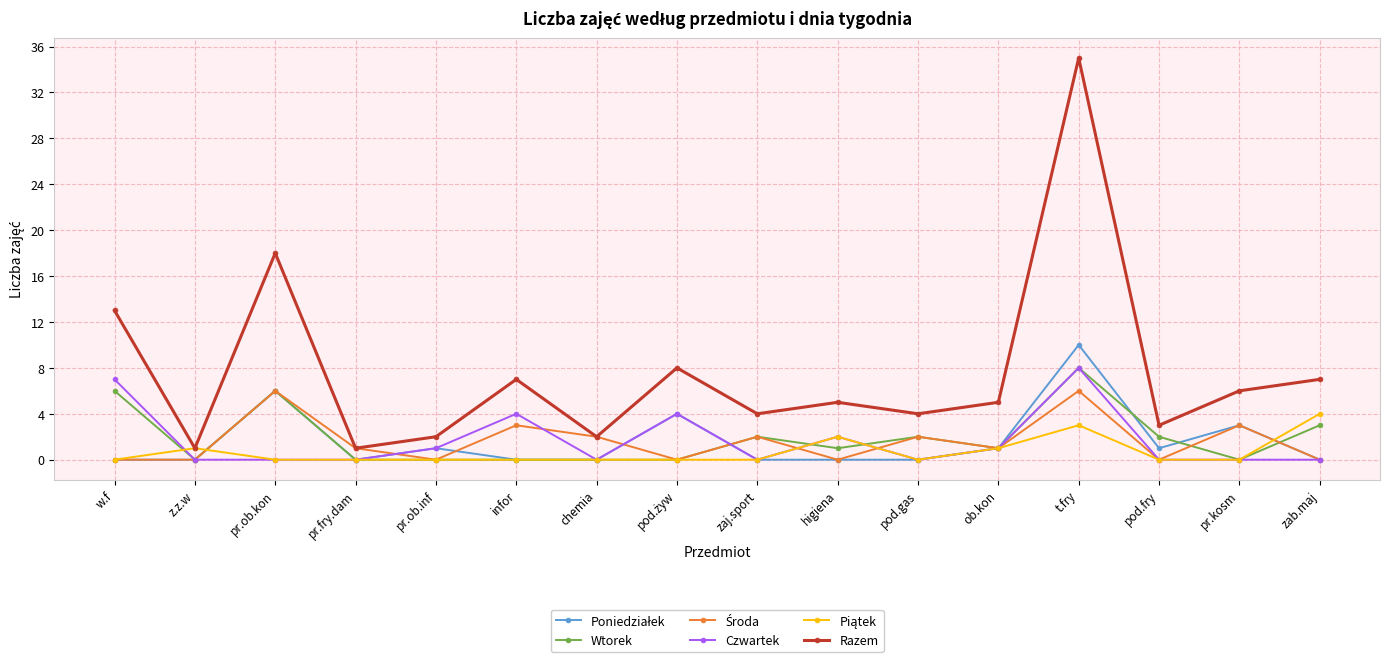

Is this an area chart (filled region under the line)?

No